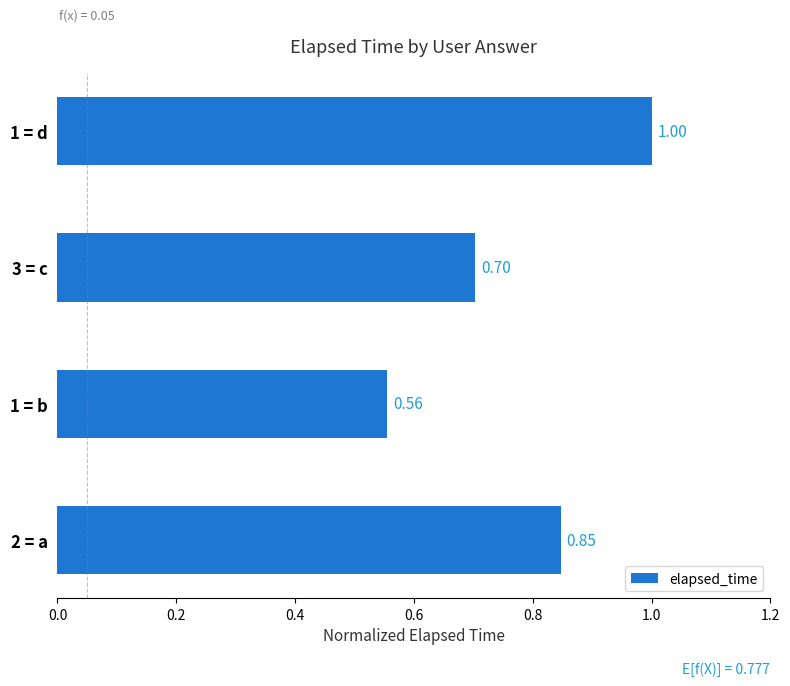

Rank the categories by value from lowest to highest.

1 = b, 3 = c, 2 = a, 1 = d